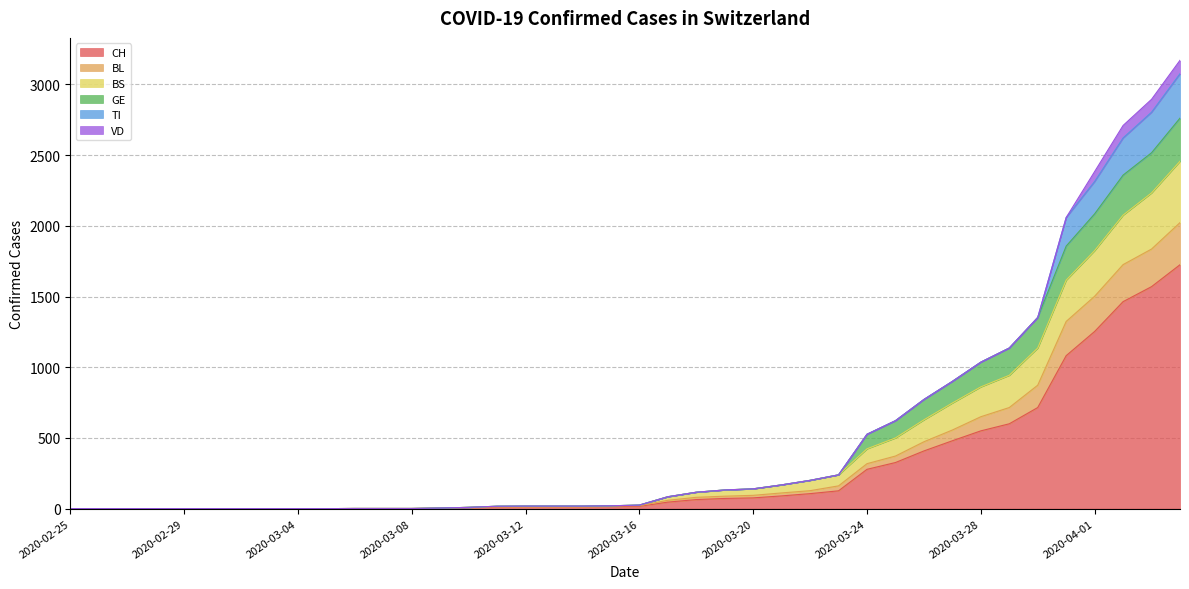

What is the difference between the maximum and second lowest values in the CH series?

1725